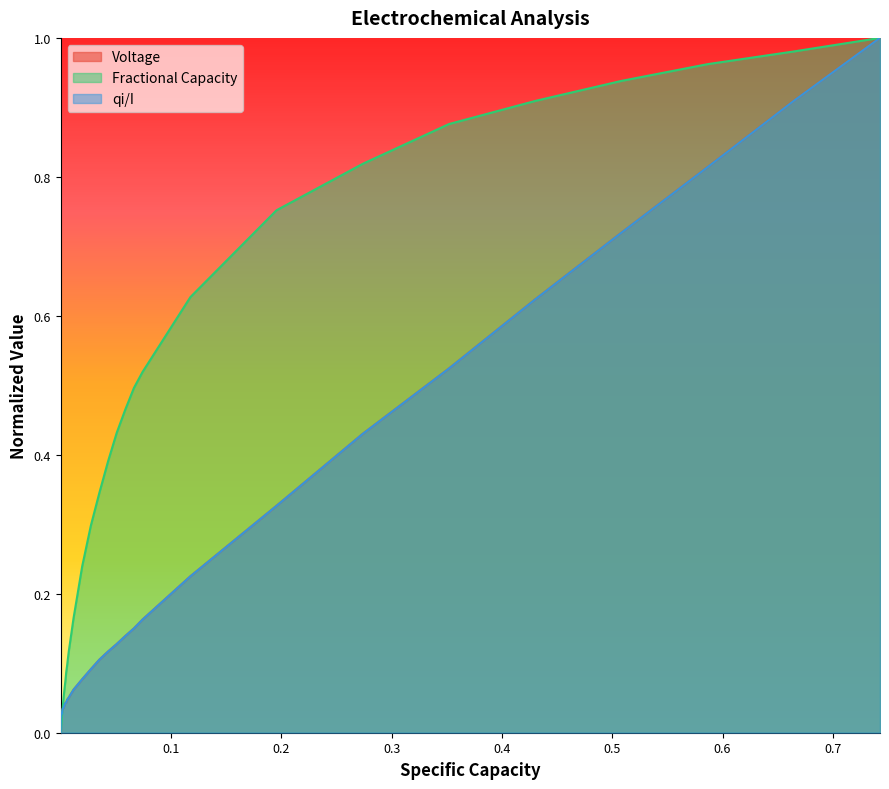

Does the chart display data point markers on the line(s)?

No